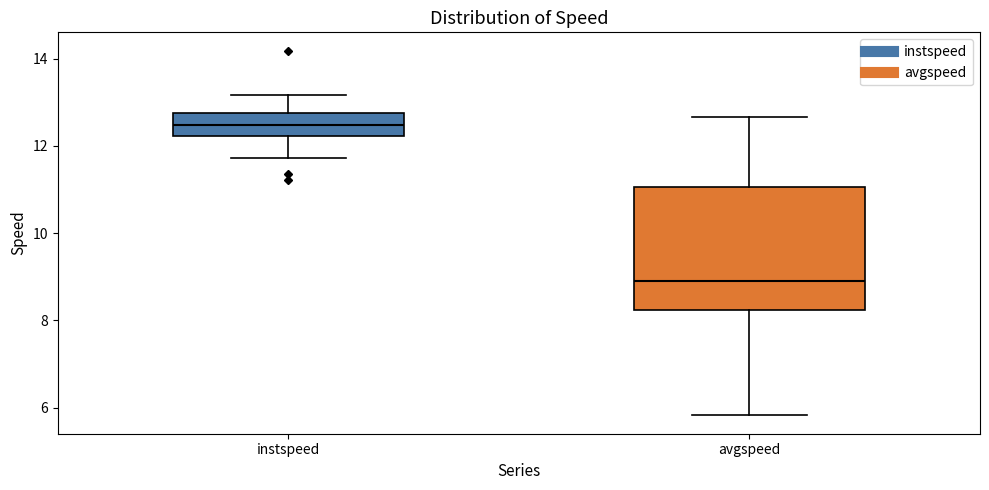

Which box is the tallest, from its lower edge to its upper edge?

avgspeed